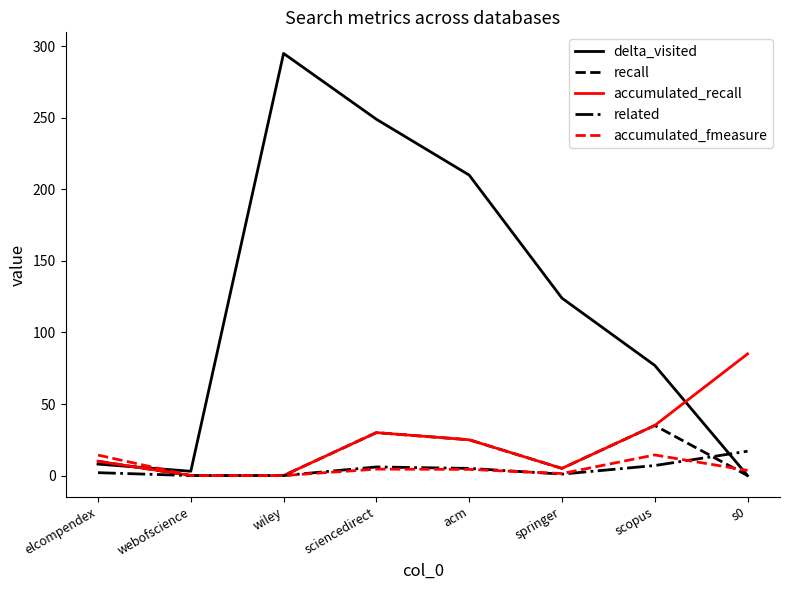

What are all the series names shown in the legend?

delta_visited, recall, accumulated_recall, related, accumulated_fmeasure